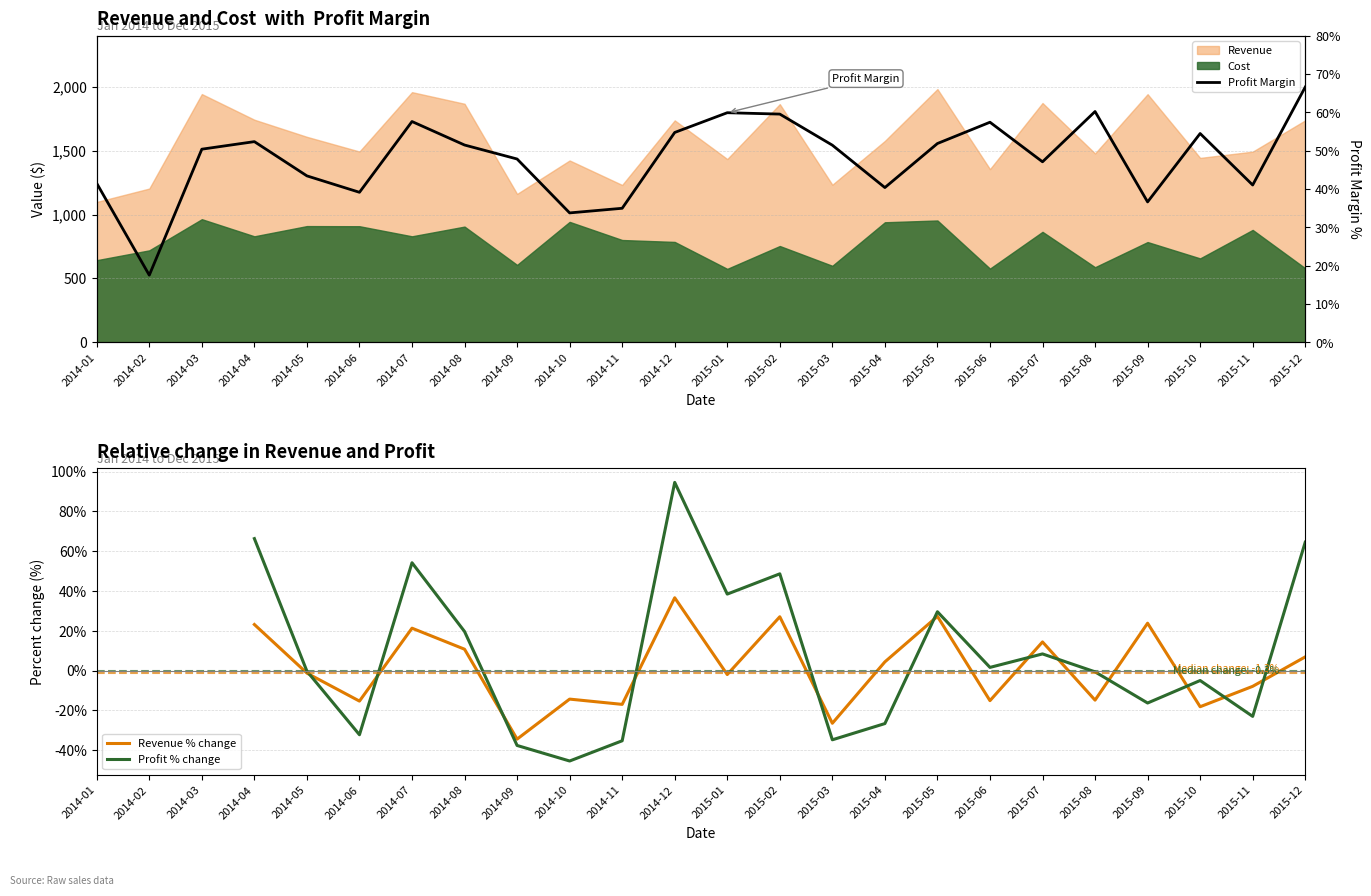

How many values in the Cost series are below 801?

12